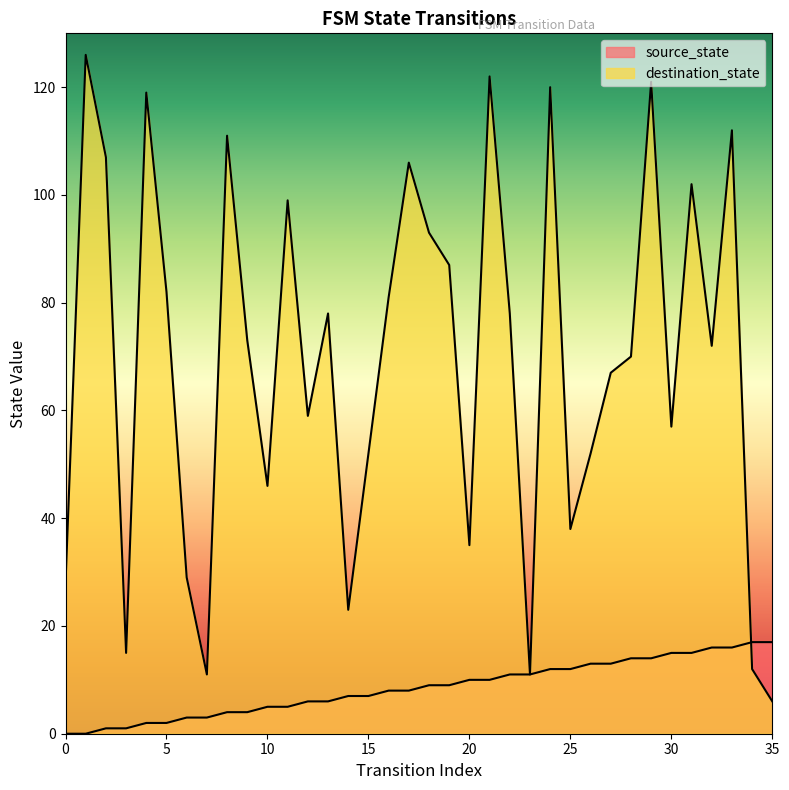

True or false: source_state has a value of 9 at 19.

True